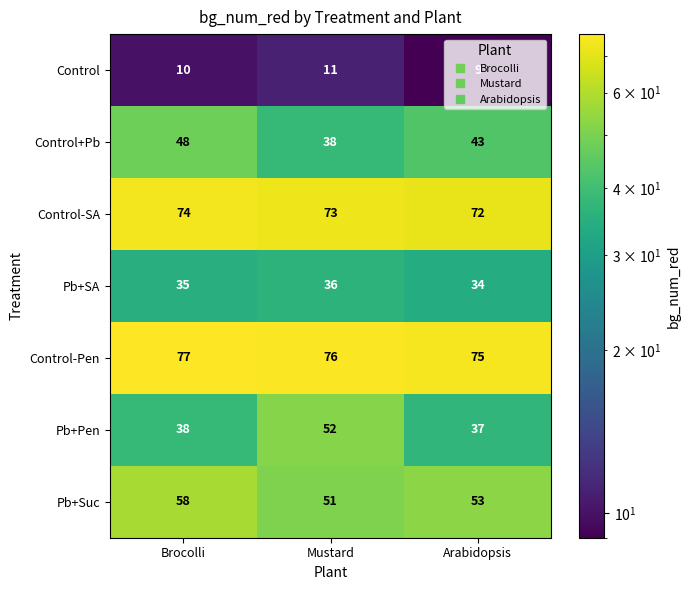

How many data points in Pb+Suc are less than 53?

1